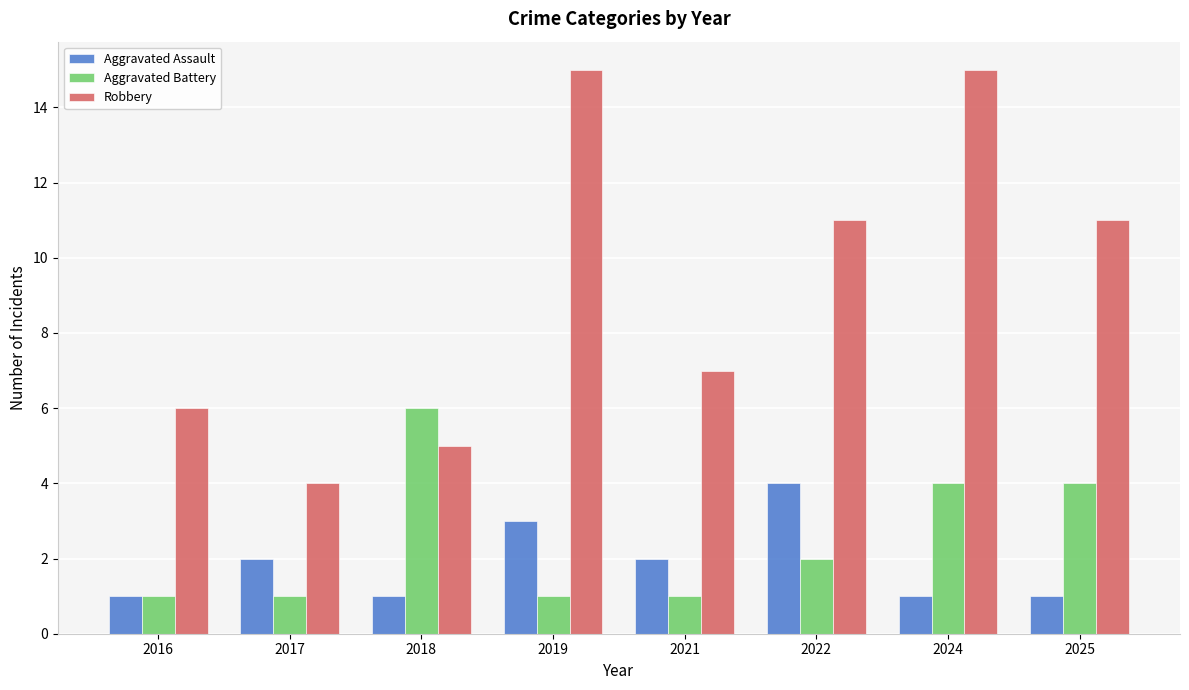

What is the total value across all series at 2025?

16